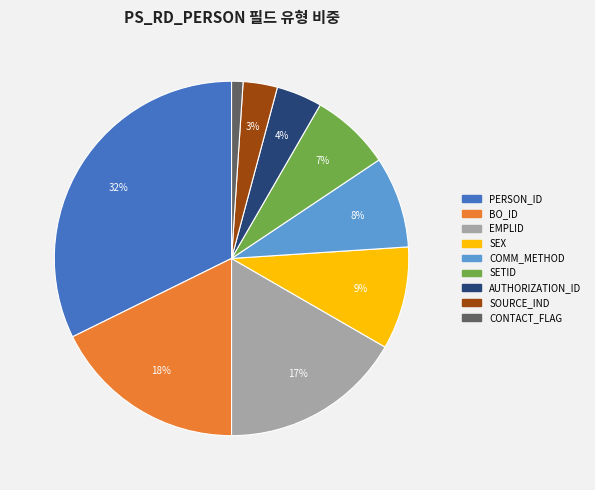

Rank the categories by value from highest to lowest.

PERSON_ID, BO_ID, EMPLID, SEX, COMM_METHOD, SETID, AUTHORIZATION_ID, SOURCE_IND, CONTACT_FLAG